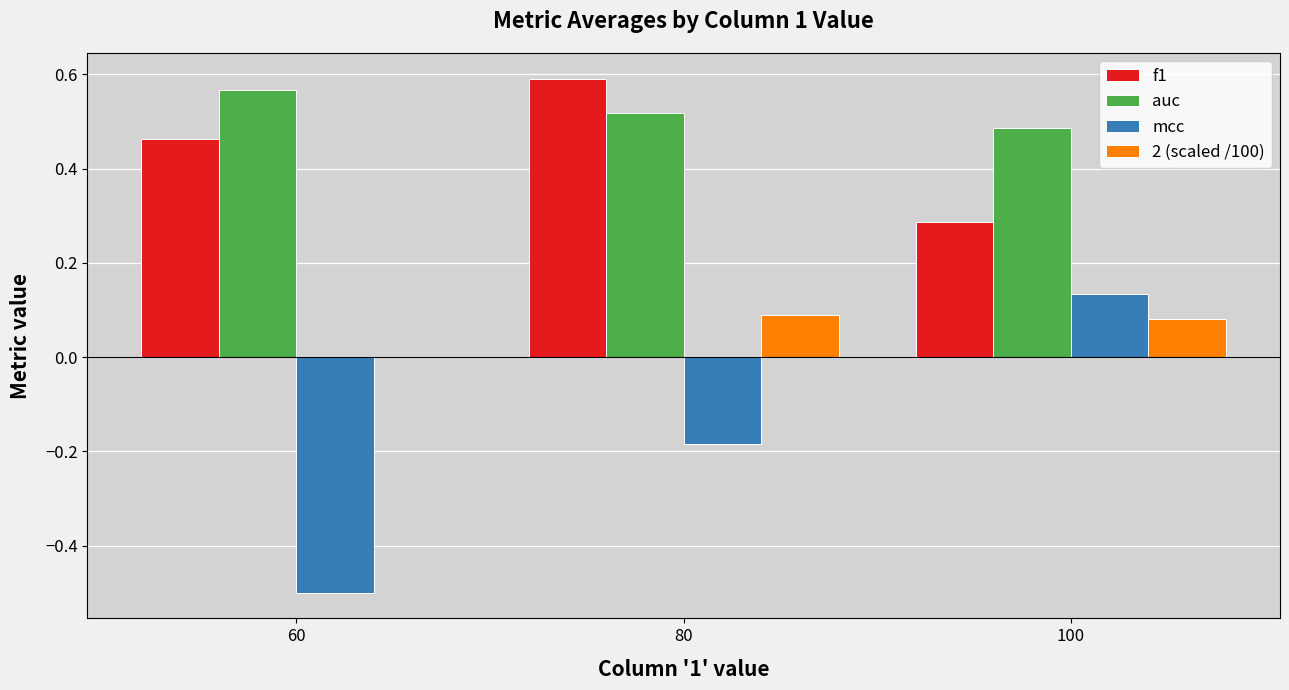

Which series has the largest total across all categories?

auc